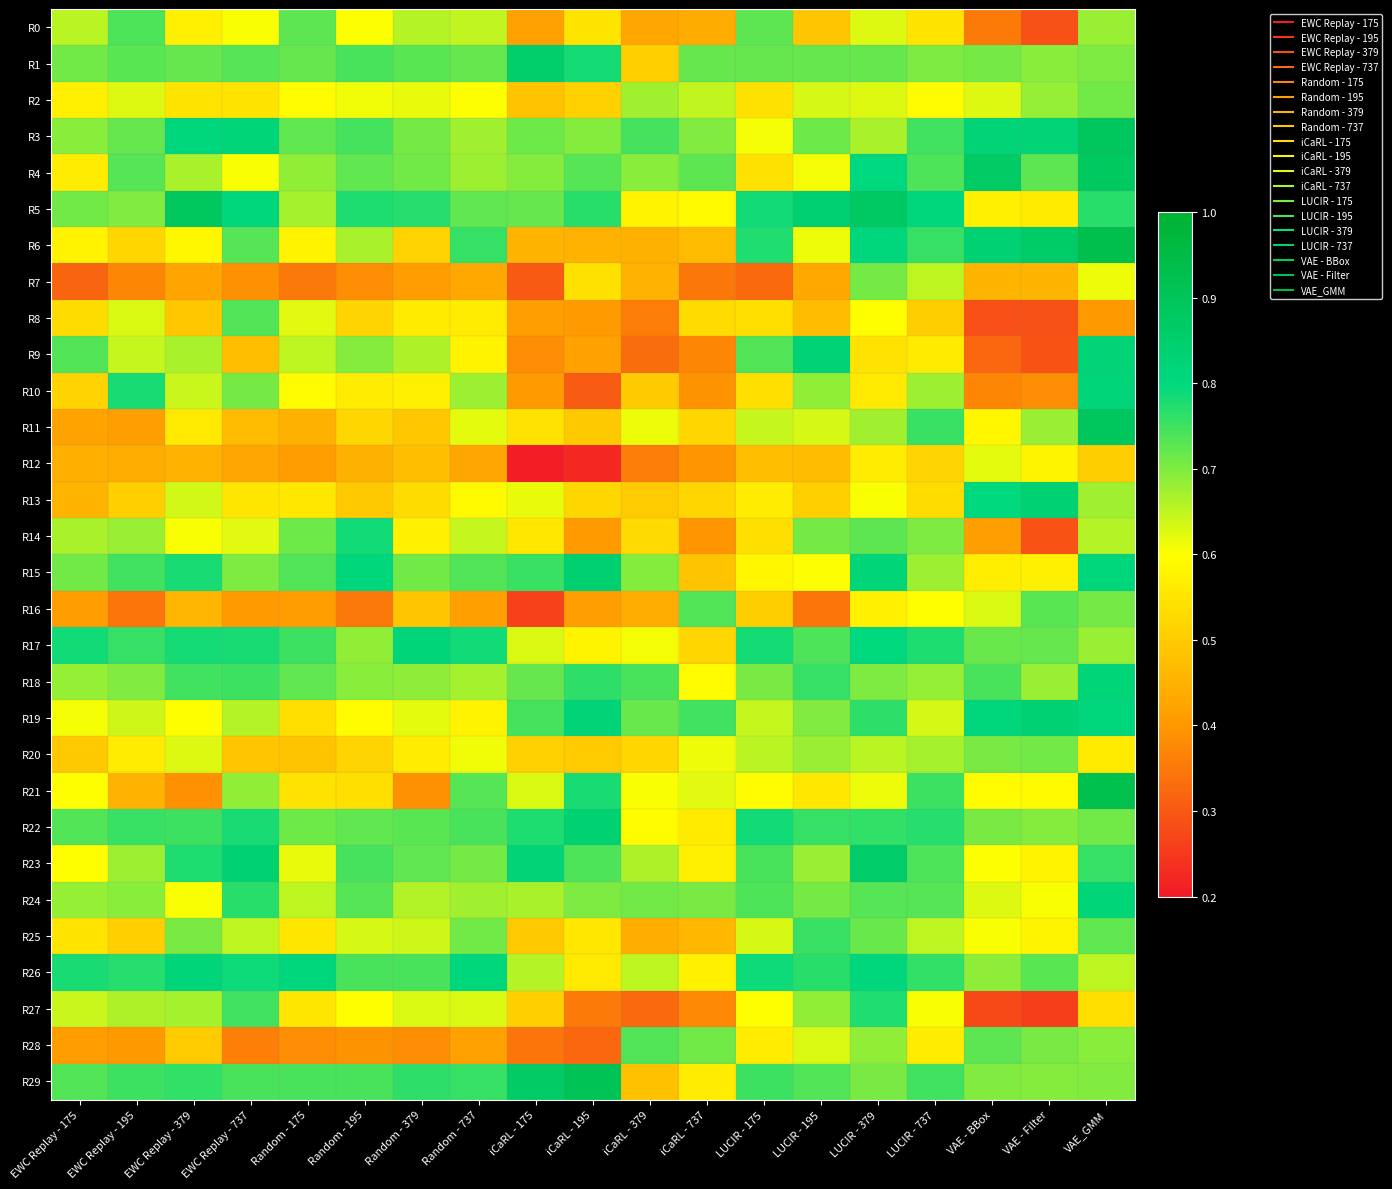

How many data points does each series have?

19